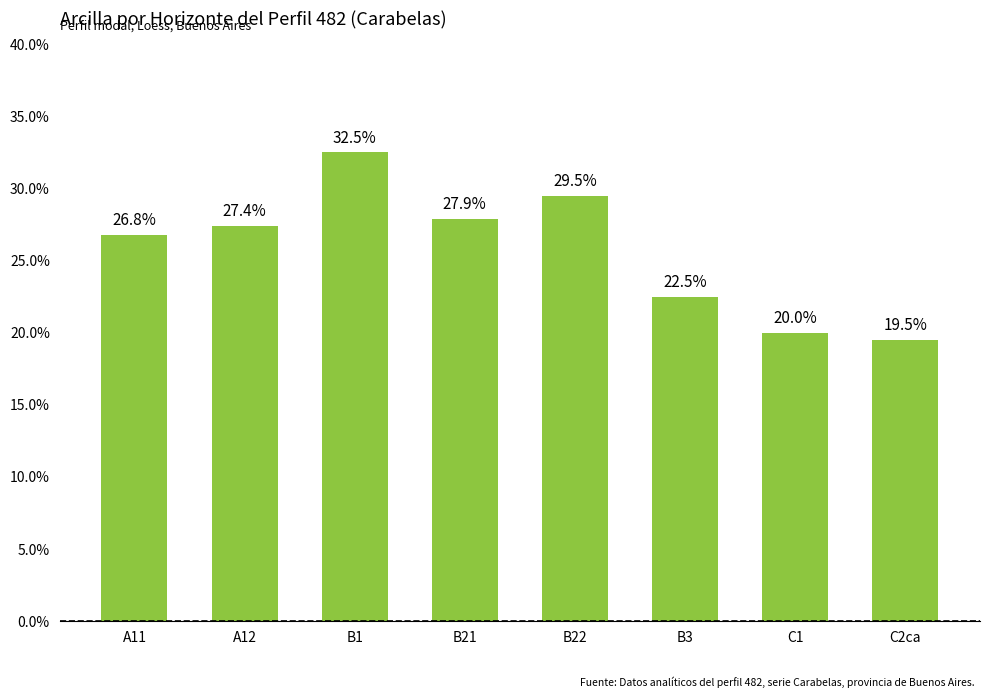

Where does the data first go above 27?

A12